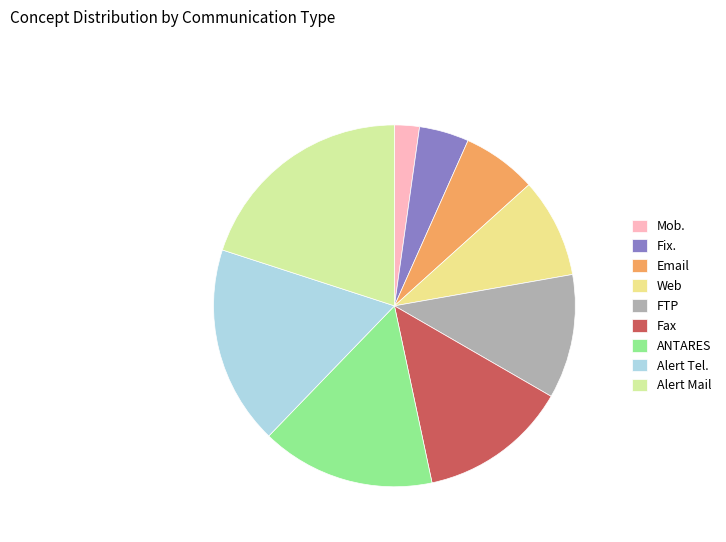

How many segments does this pie chart have?

9